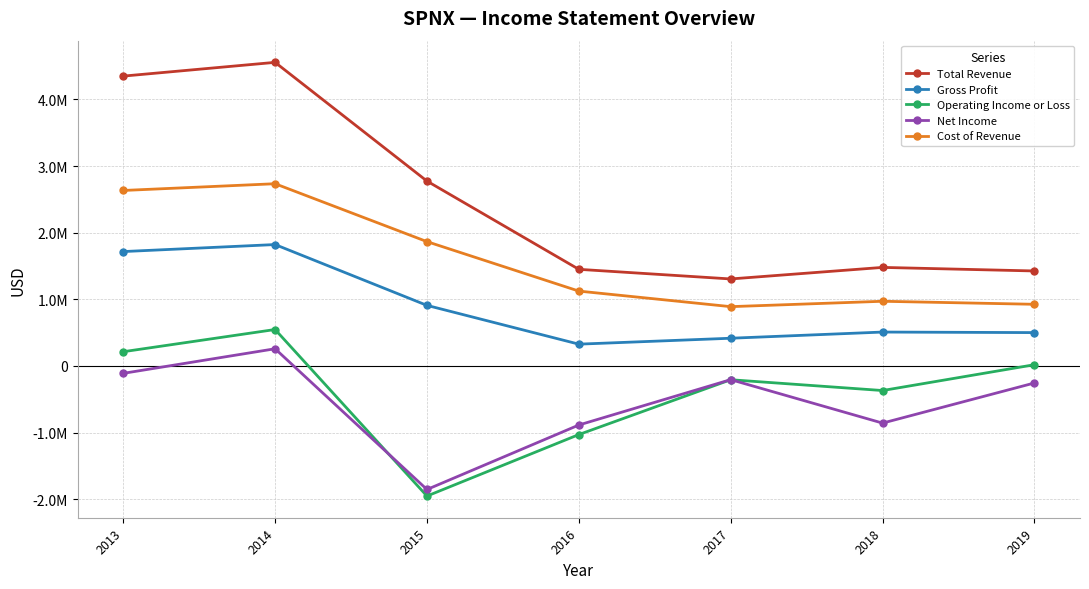

Where does the Cost of Revenue series first go above 1123300?

2013